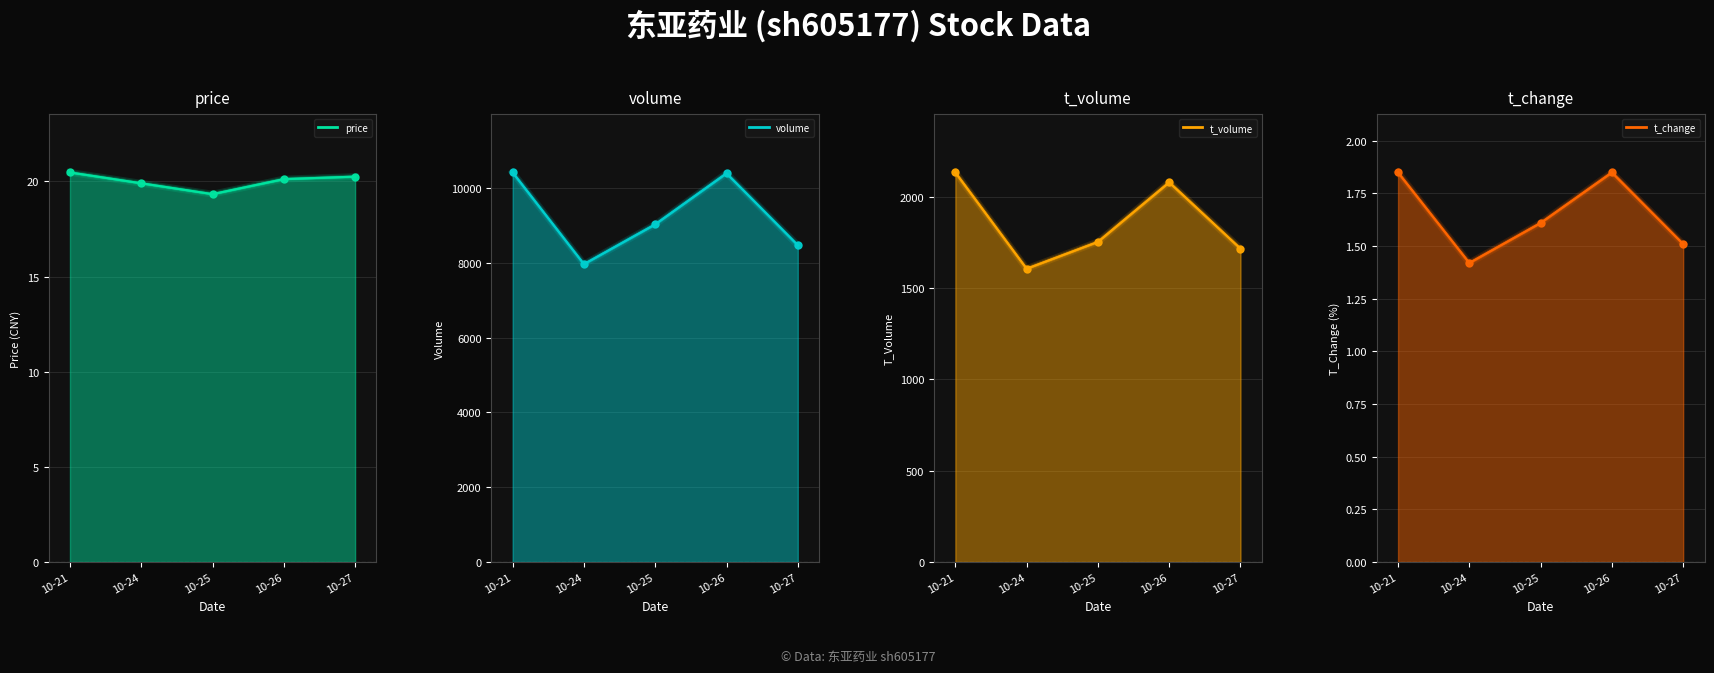

Where is the first local minimum for t_volume?

10-24